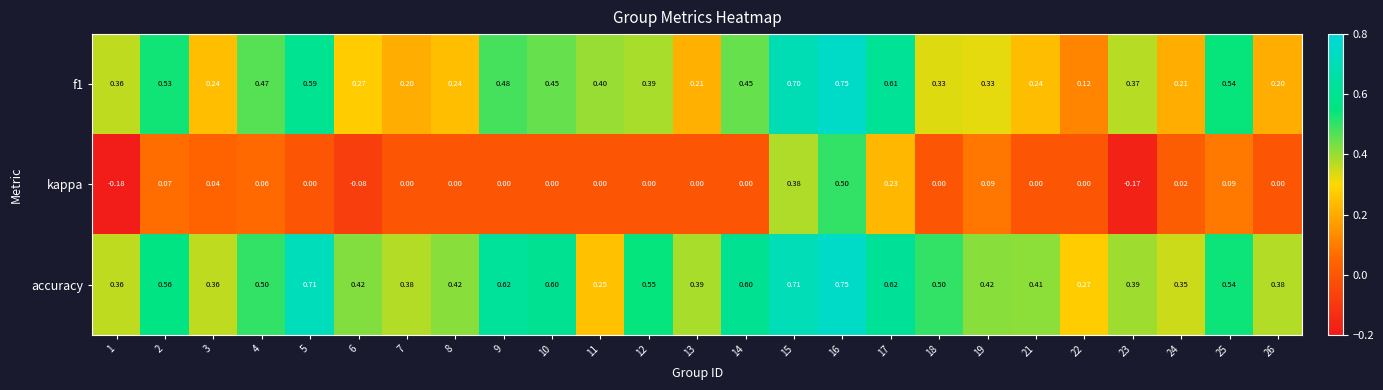

Which series has the largest range (max minus min)?

kappa